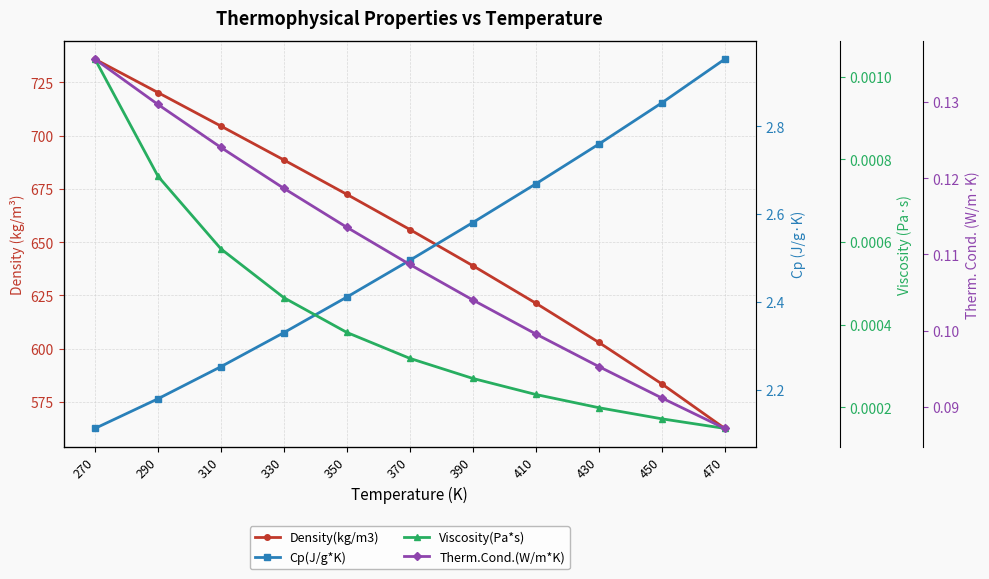

Reading left to right, list all the values displayed in this chart.

Density(kg/m3): 735.9	720.2	704.5	688.6	672.4	655.9	638.9	621.4	602.9	583.5	562.5
Cp(J/g*K): 2.1	2.2	2.3	2.3	2.4	2.5	2.6	2.7	2.8	2.9	3.0
Viscosity(Pa*s): 0.0	0.0	0.0	0.0	0.0	0.0	0.0	0.0	0.0	0.0	0.0
Therm.Cond.(W/m*K): 0.1	0.1	0.1	0.1	0.1	0.1	0.1	0.1	0.1	0.1	0.1